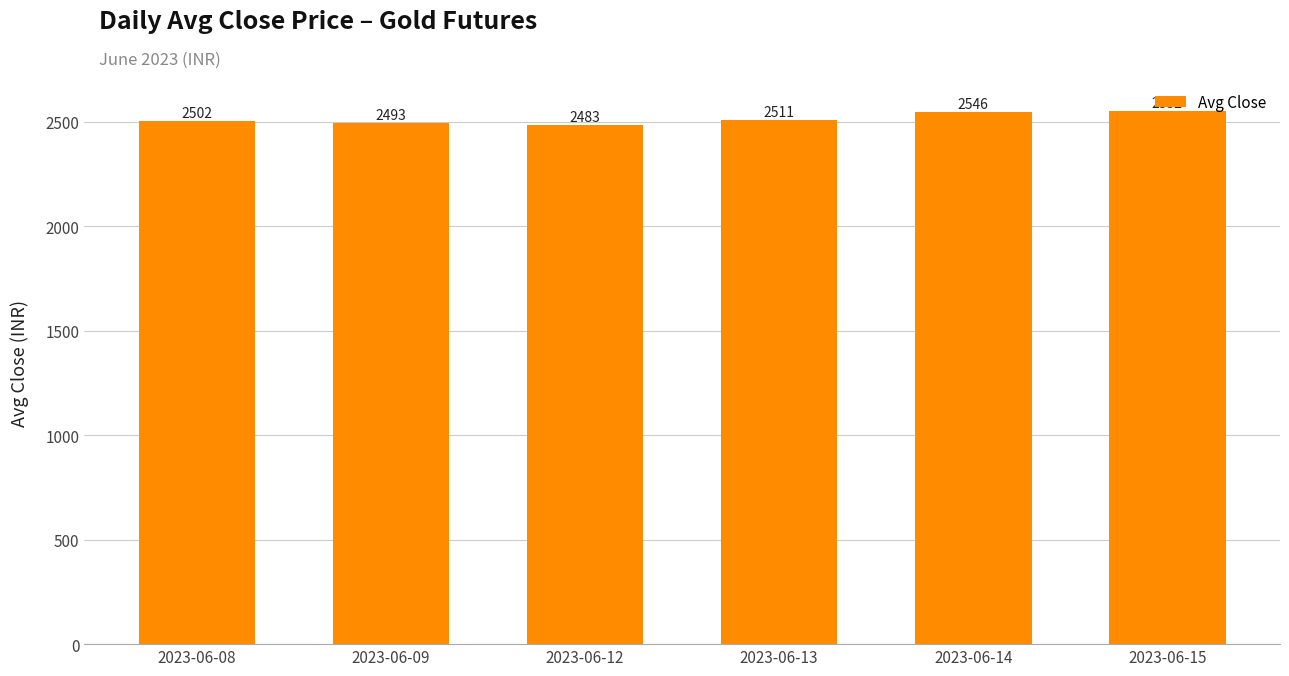

What is the minimum value shown in the chart?

2482.7